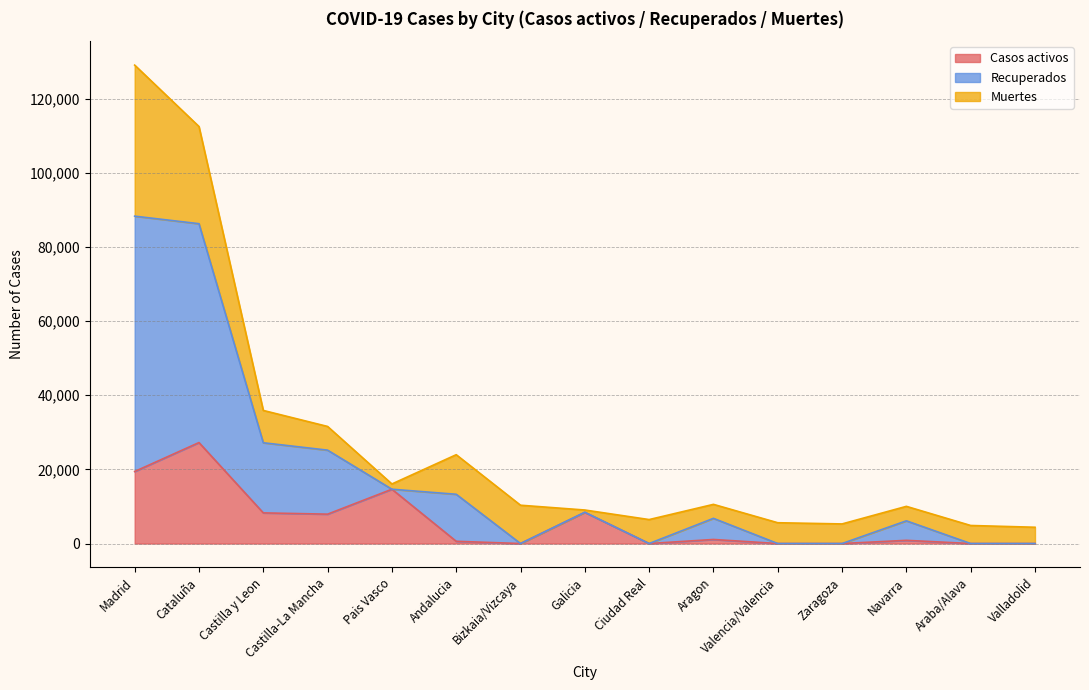

What is the highest value of the Casos activos series?

27229